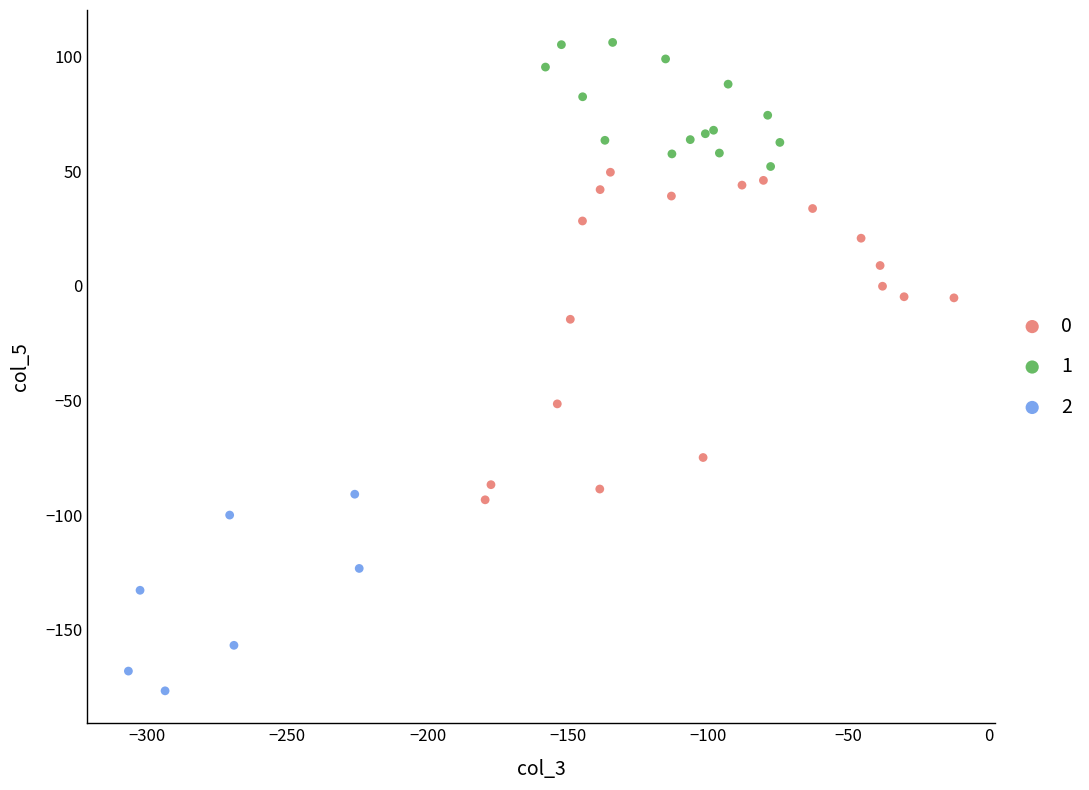

Which series reaches the minimum Y coordinate?

2